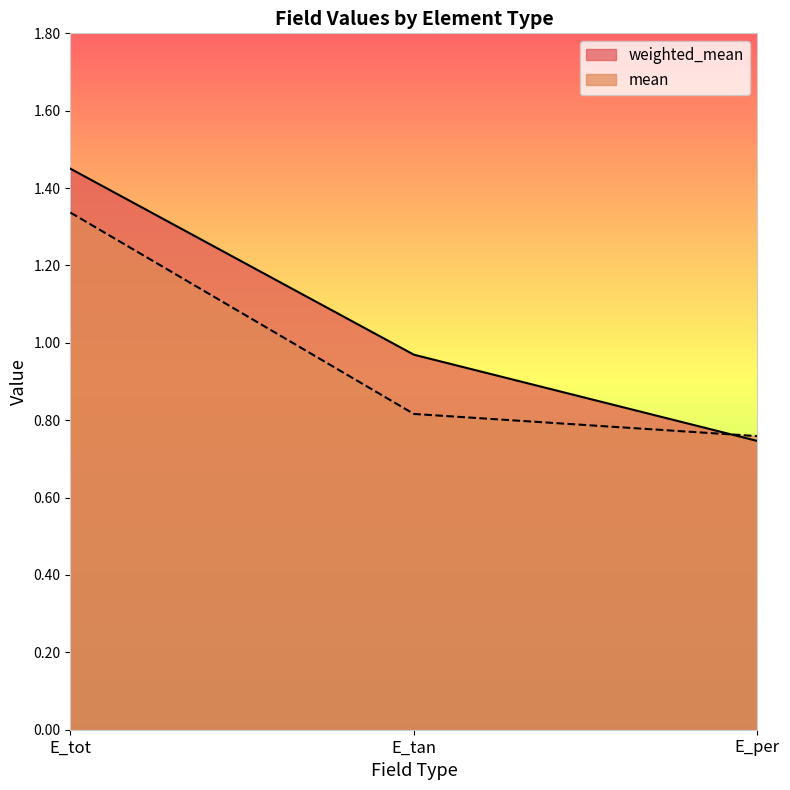

What position from the right is E_tot?

3